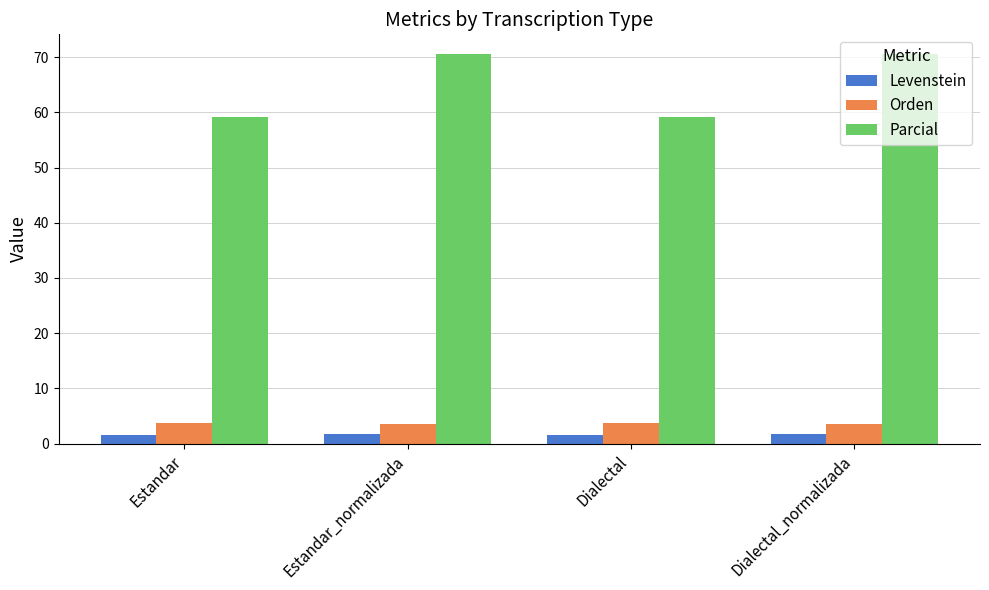

Is the value of Levenstein at Dialectal_normalizada greater than the value of Parcial at Estandar_normalizada?

No